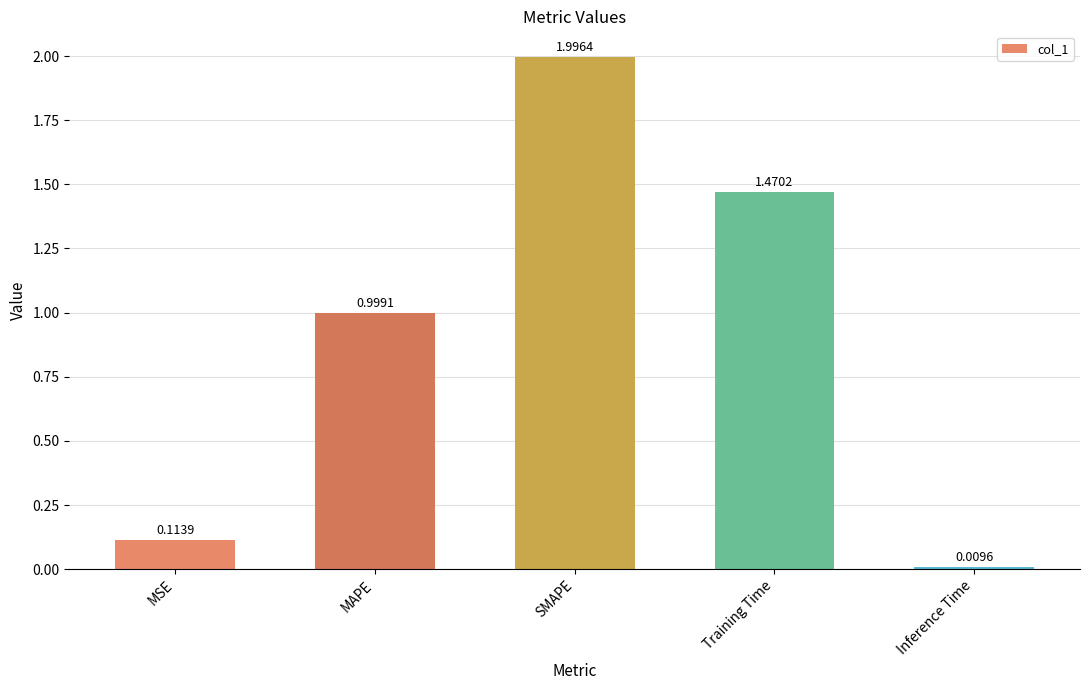

What is the label of the 5th bar from the left?

Inference Time